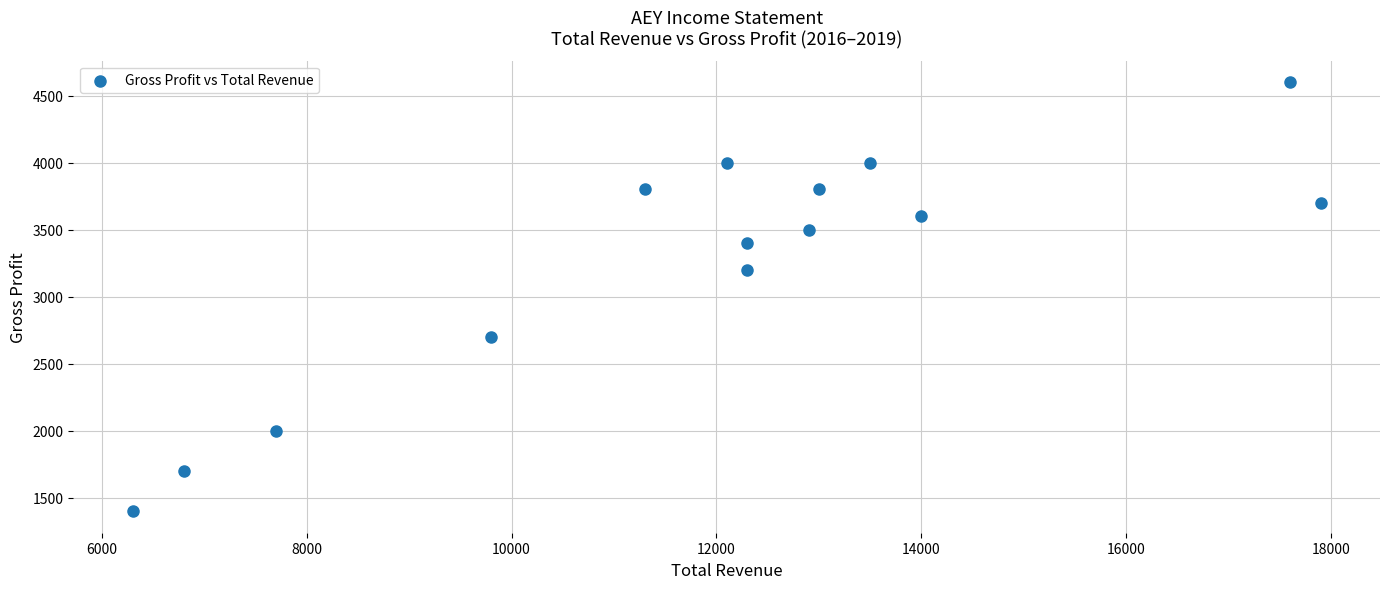

What is the range of Y values (max minus min)?

3200